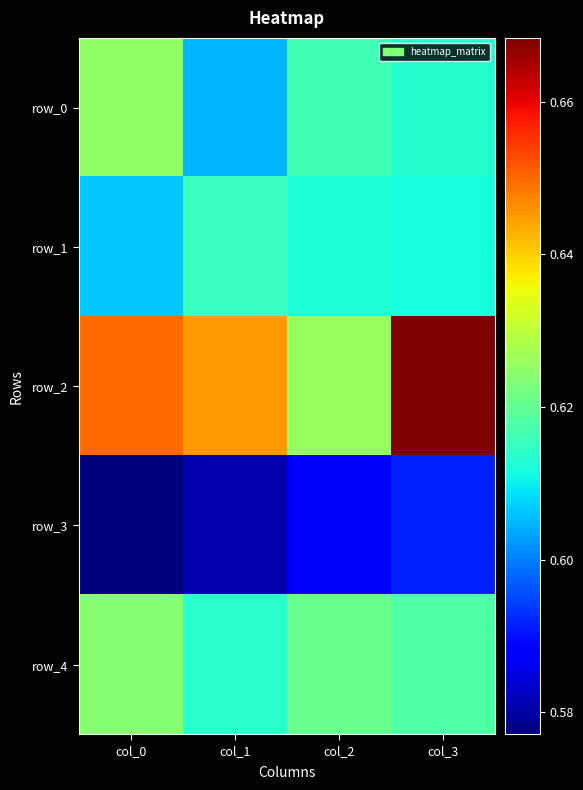

Rank the categories by row_4 value from lowest to highest.

col_1, col_3, col_2, col_0